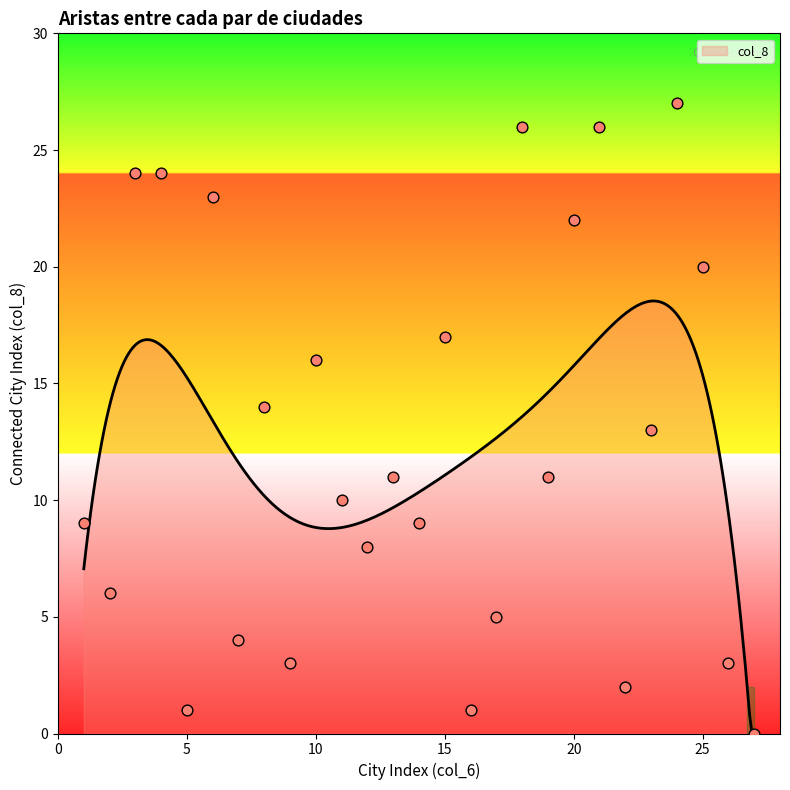

Approximately how many times larger is the value at 25 compared to 12?

2.5